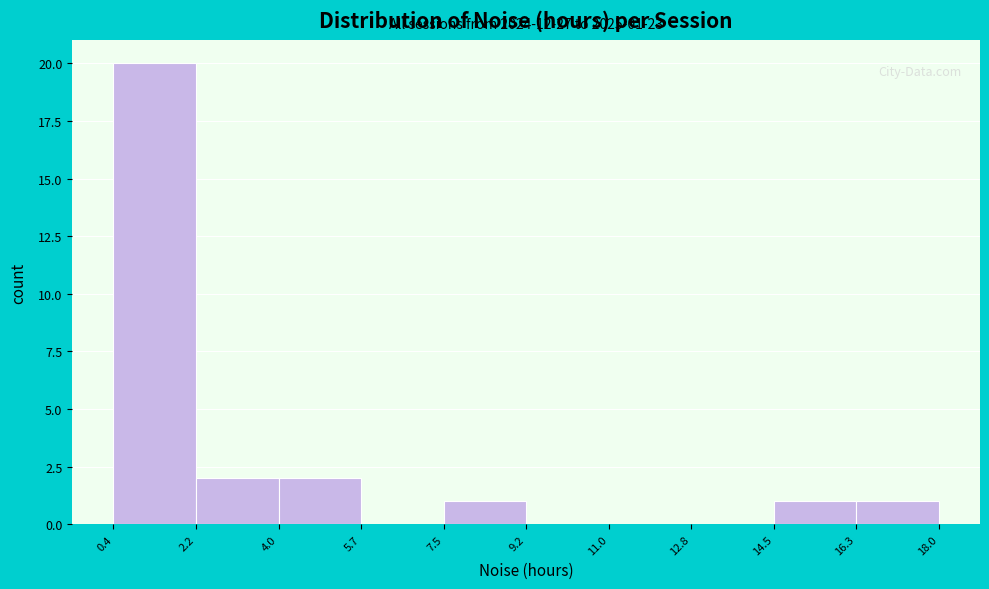

Over which range of the x-axis is the bar tallest?

0.4 to 2.2